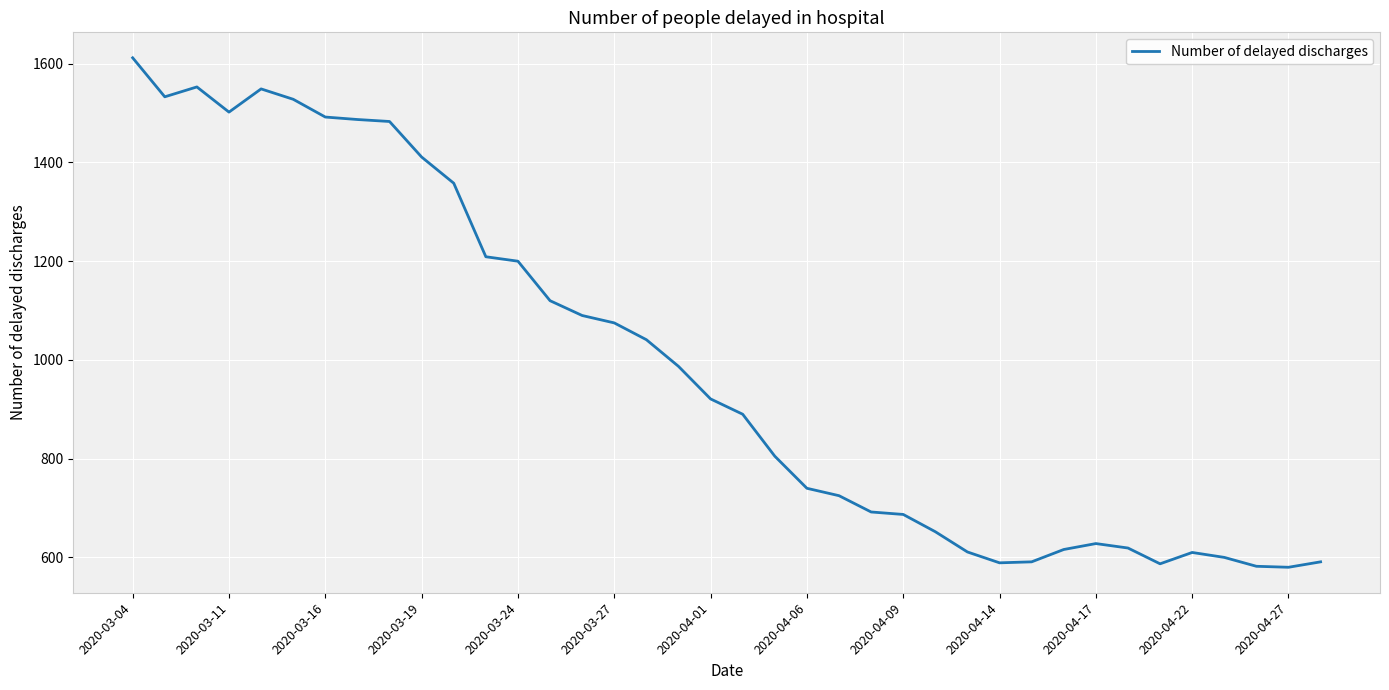

What is the difference between the maximum and minimum values?

1032